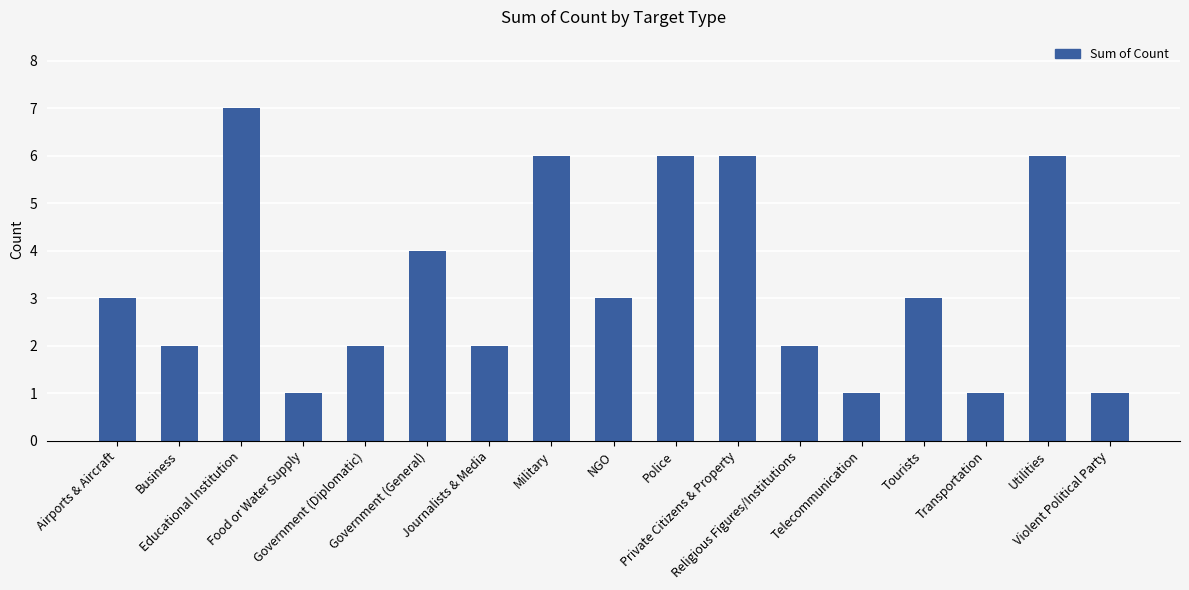

What is the value of the 12th bar from the left?

2